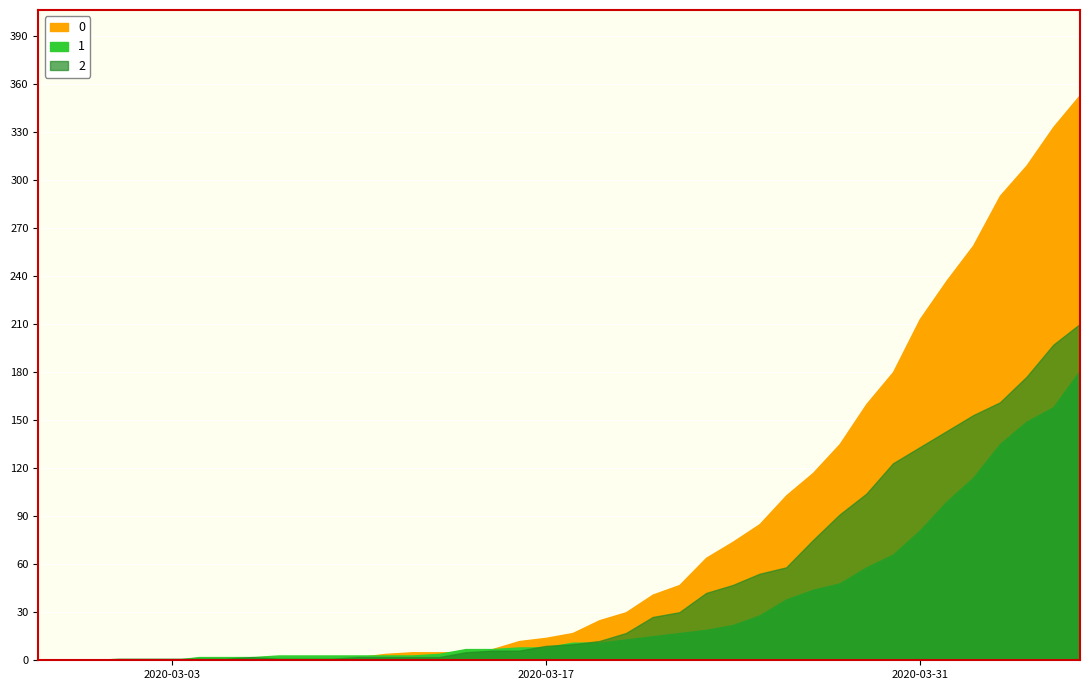

How many lines are shown in the chart?

3